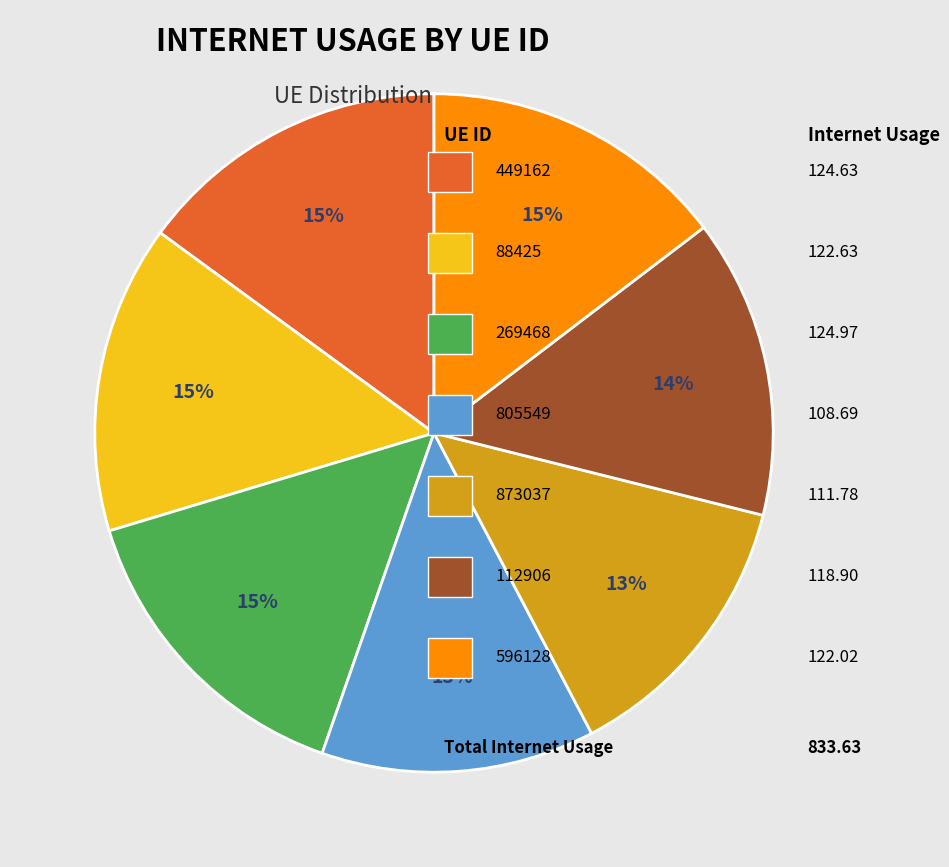

Is there any slice that represents more than half of the pie?

No